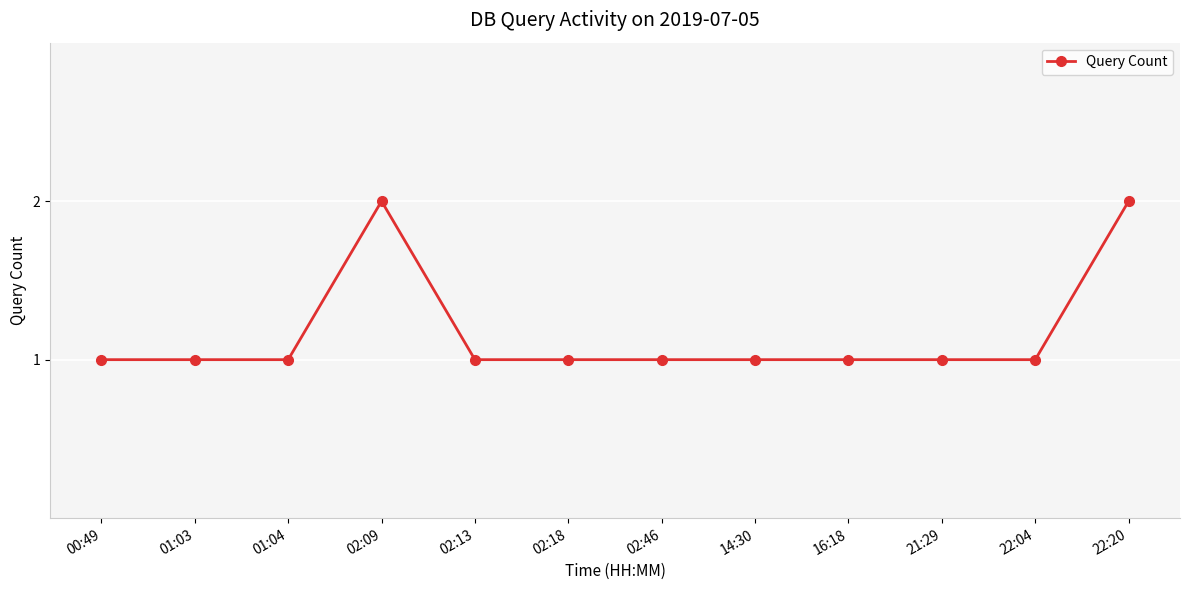

Approximately how many times larger is the value at 14:30 compared to 22:20?

0.5